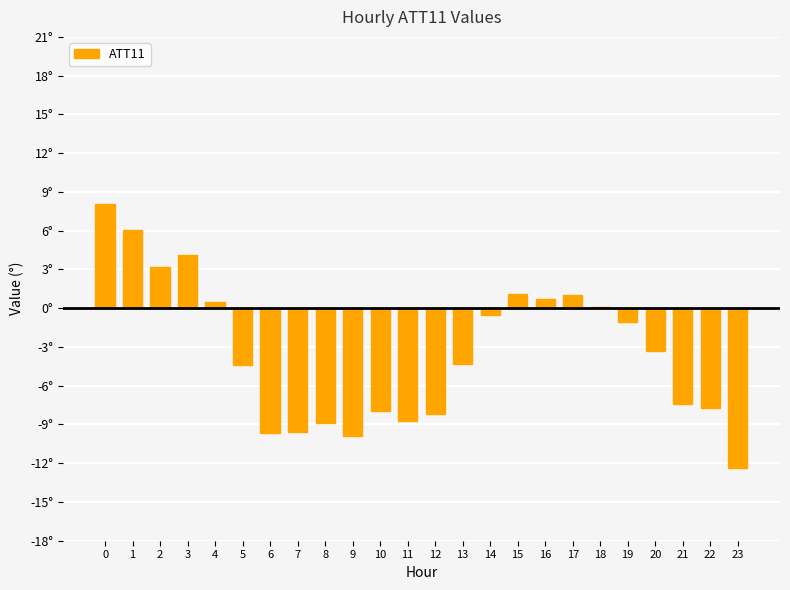

Are the bars horizontal?

No